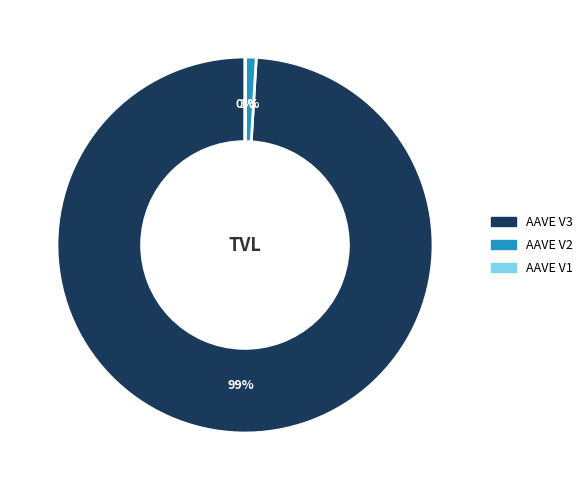

What percentage is the AAVE V3 slice, to the nearest percent?

99%